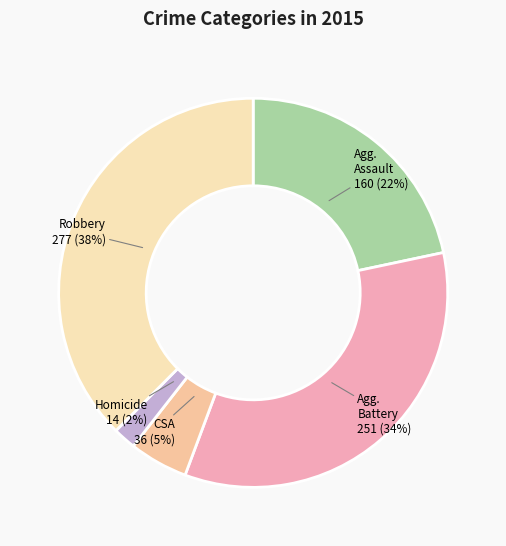

Rank the categories by value from lowest to highest.

Homicide, Criminal Sexual Assault, Aggravated Assault, Aggravated Battery, Robbery